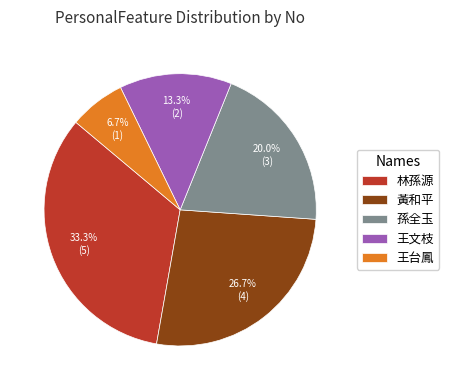

Approximately how many times larger is the value at 孫全玉 compared to 王台鳳?

3.0